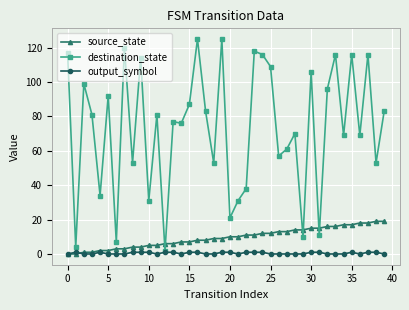

What is the maximum value for source_state?

19